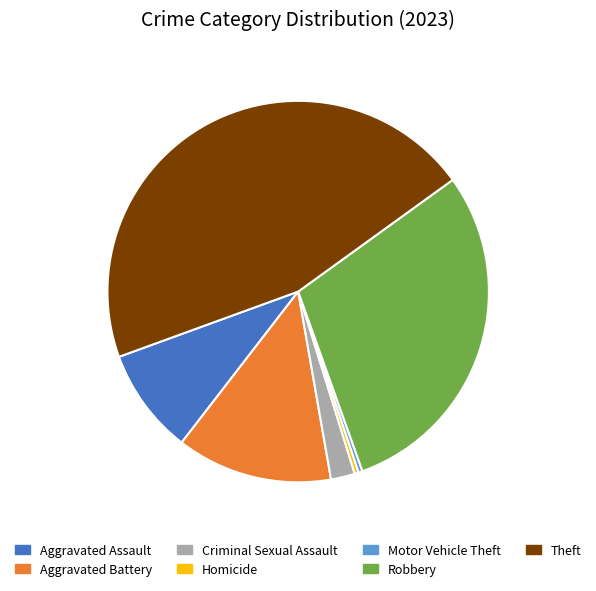

Combined, do Robbery and Criminal Sexual Assault account for over 50%?

No